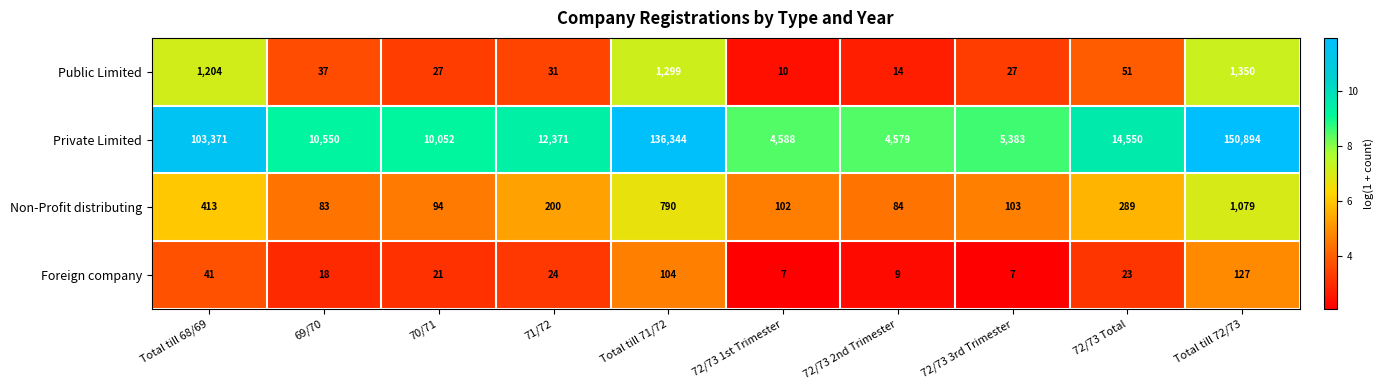

At which label does Private Limited reach its minimum?

72/73 2nd Trimester